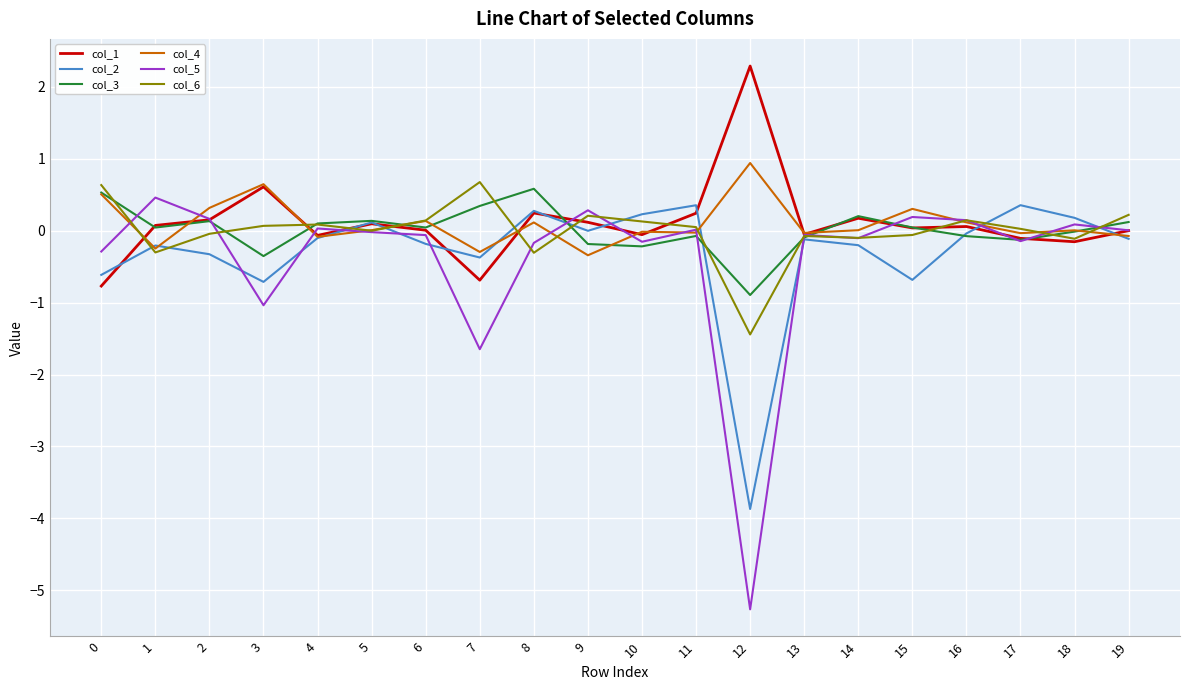

True or false: col_2 has a value of 0.1 at 5.

True